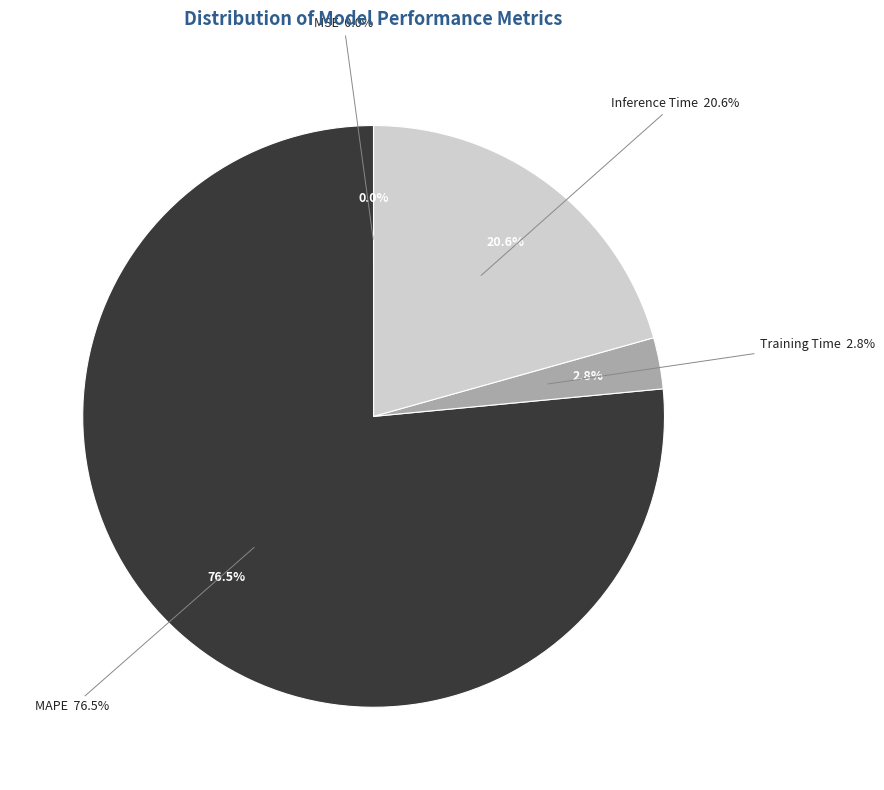

Which category accounts for the majority?

MAPE